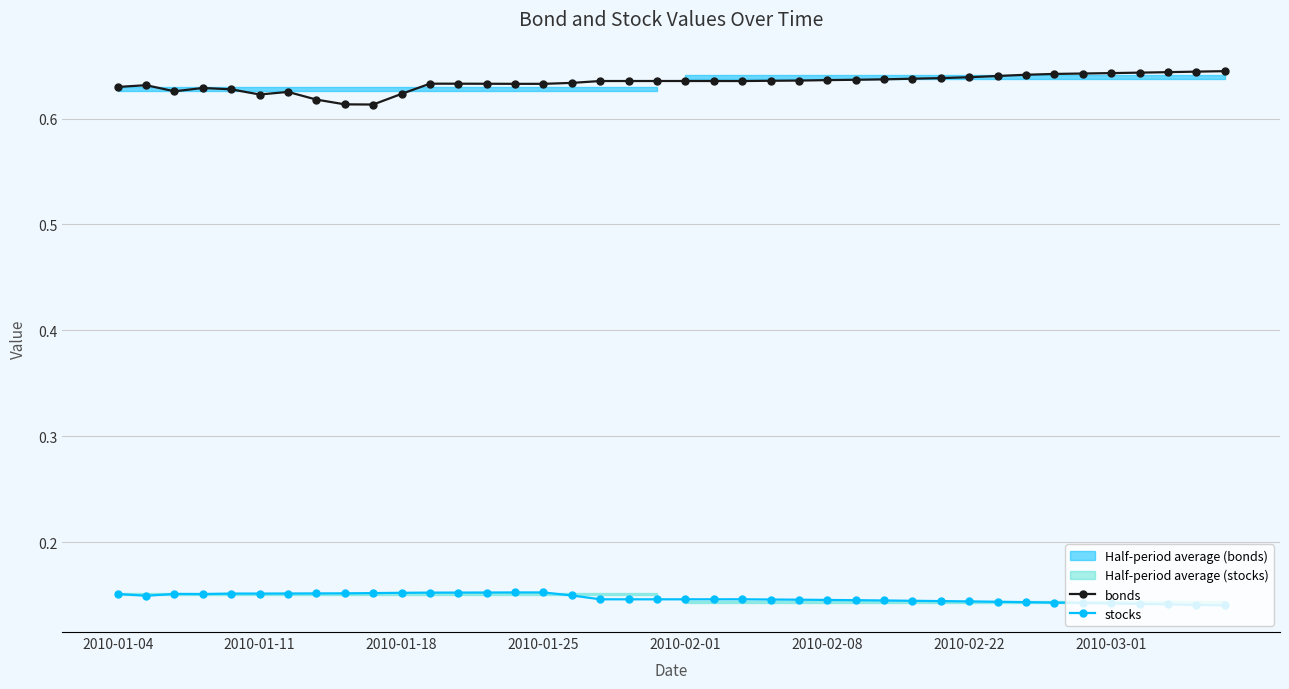

What is the spread (max minus min) of values at 2010-01-04?

0.5